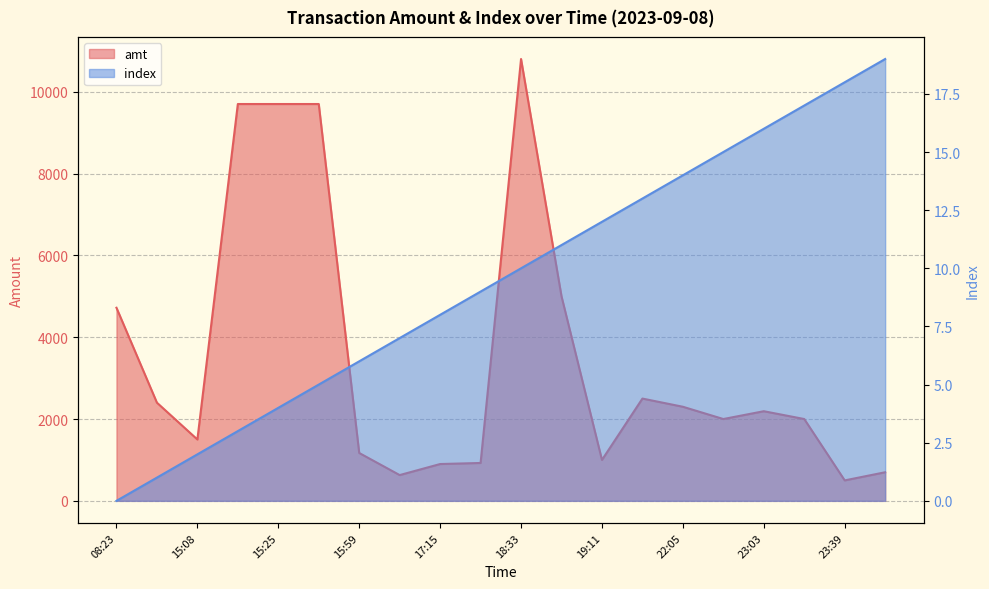

Does the chart display data point markers on the line(s)?

No